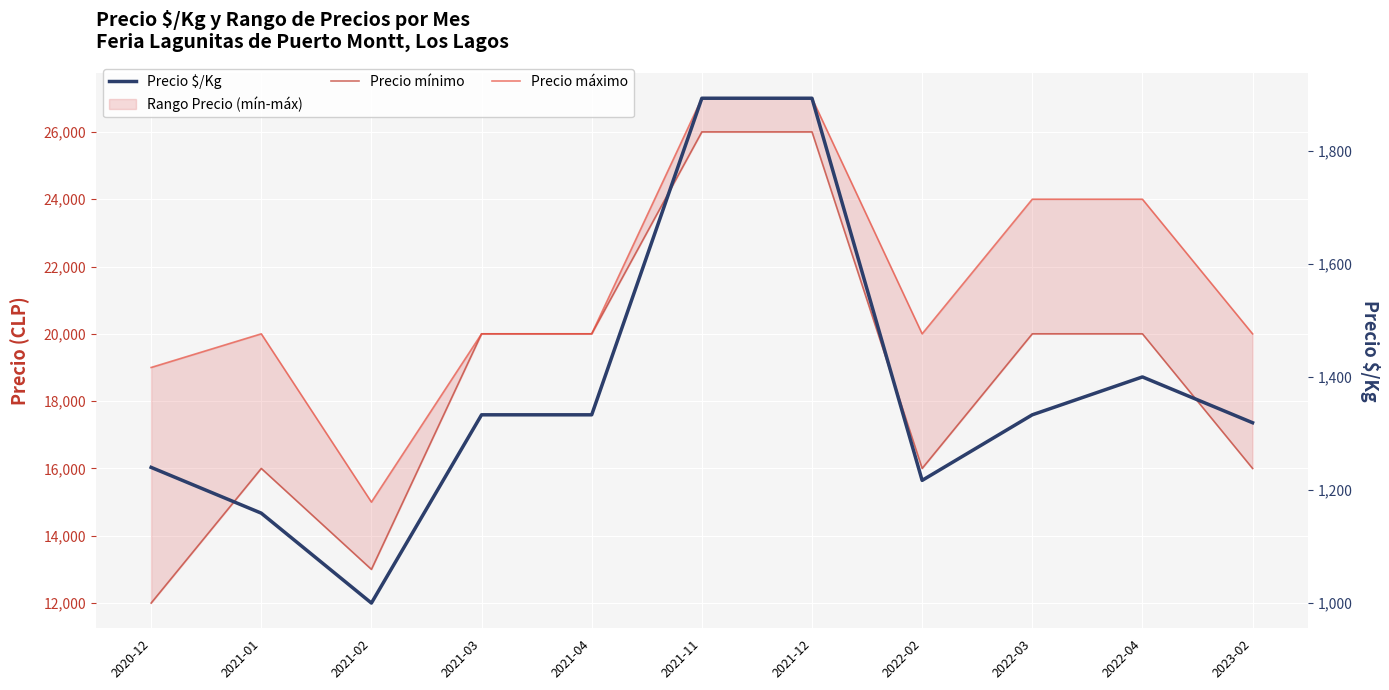

Between 2021-11 and 2023-02, which series saw the biggest shift?

Precio mínimo